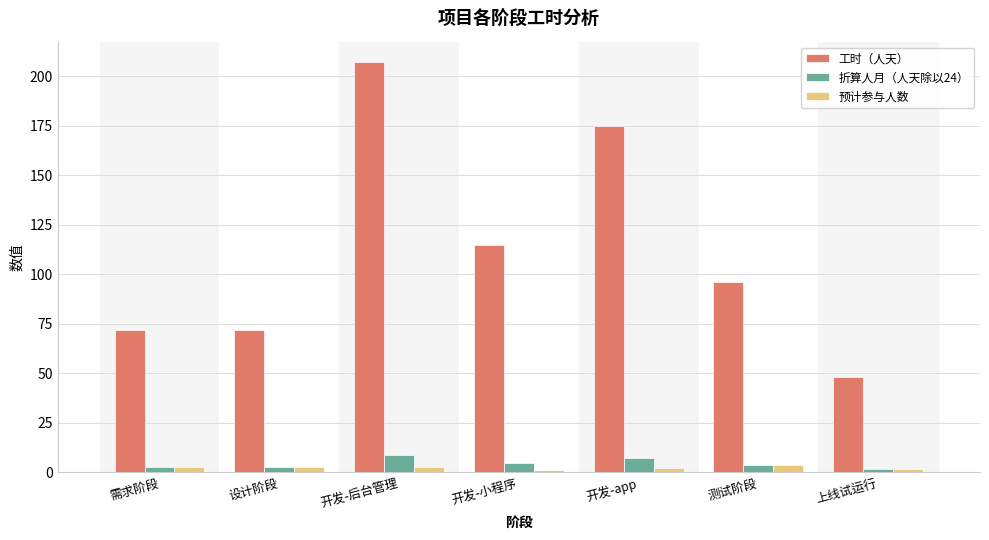

How many groups of bars are there?

7